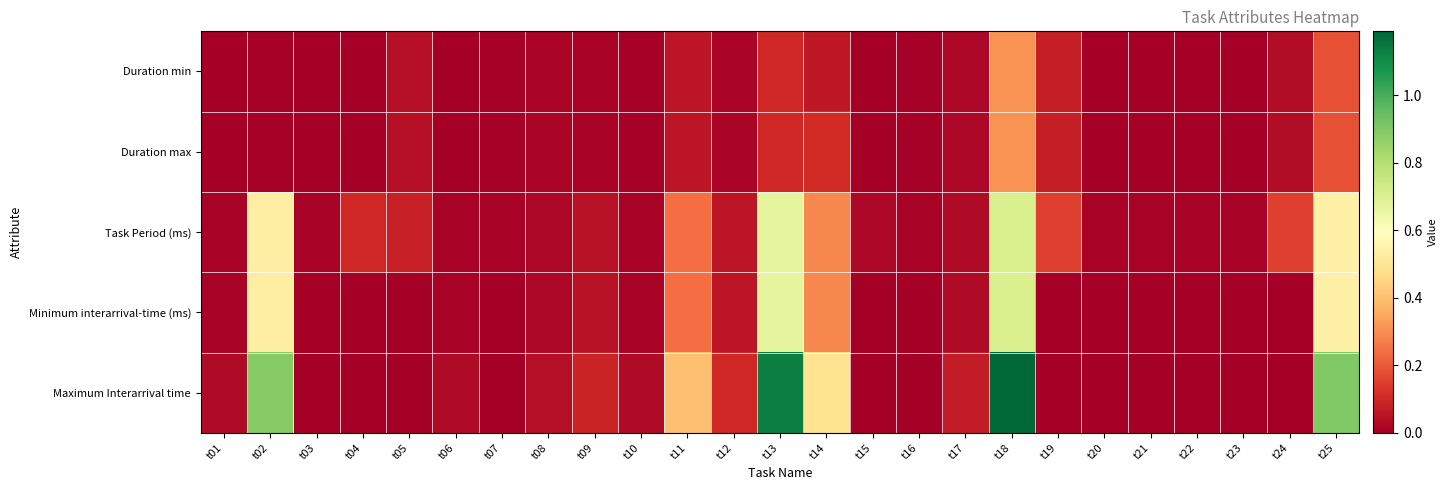

How many data points does each series have?

25